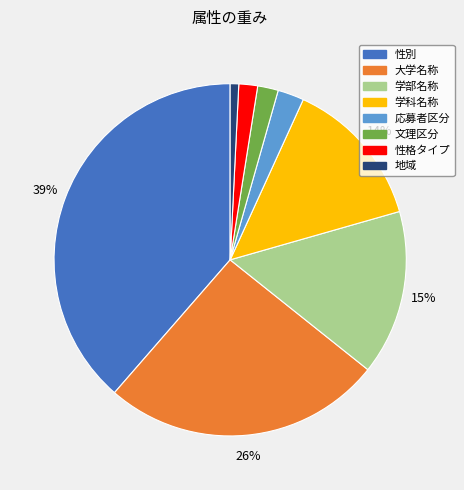

How many segments does this pie chart have?

8